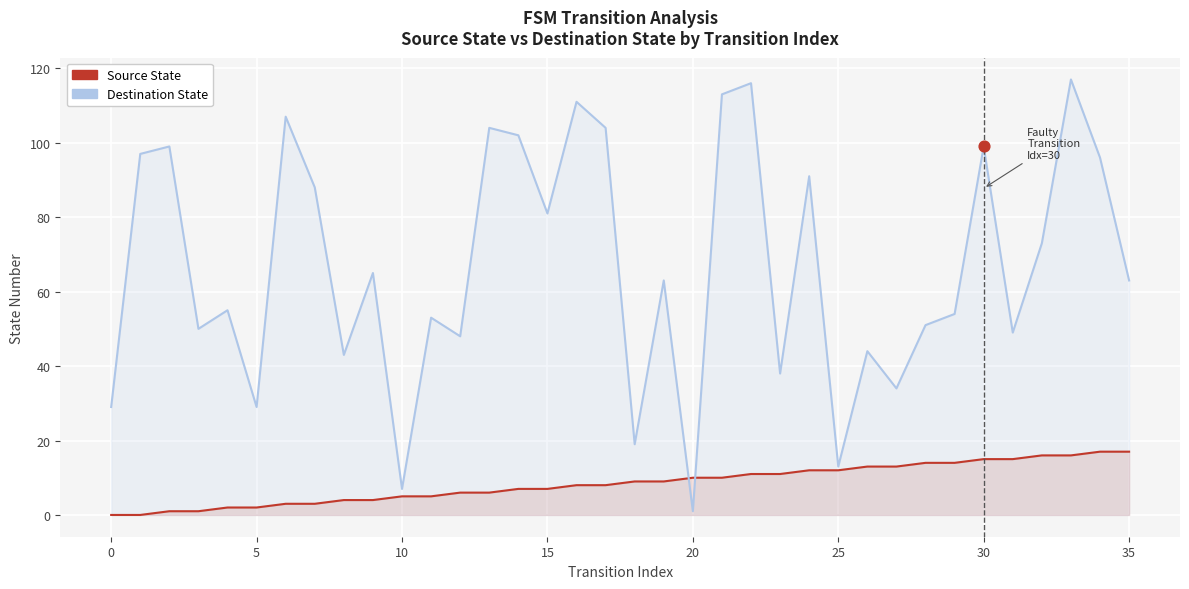

What is the total value across all series at 27?

47